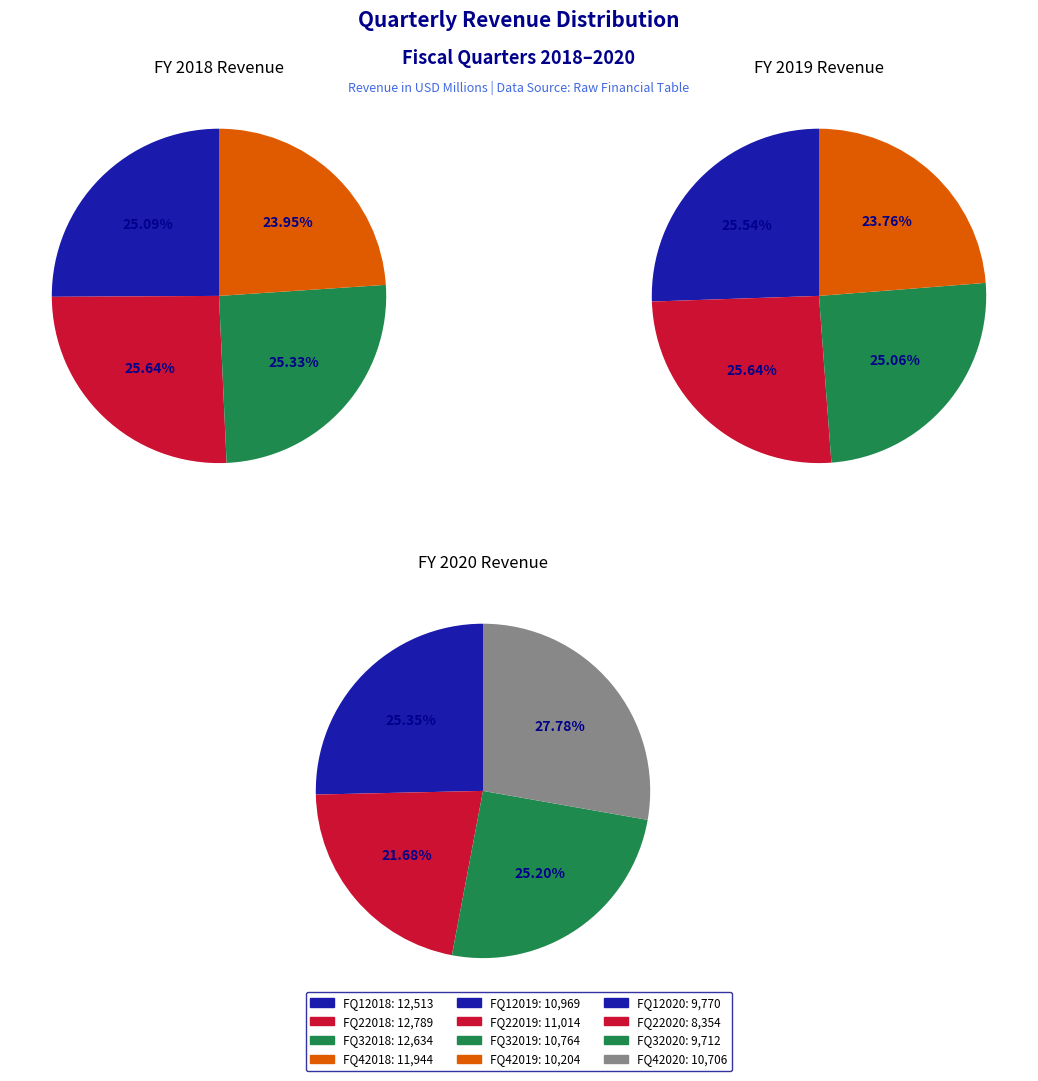

What is the change in value from FQ32018 to FQ22019?

-1620